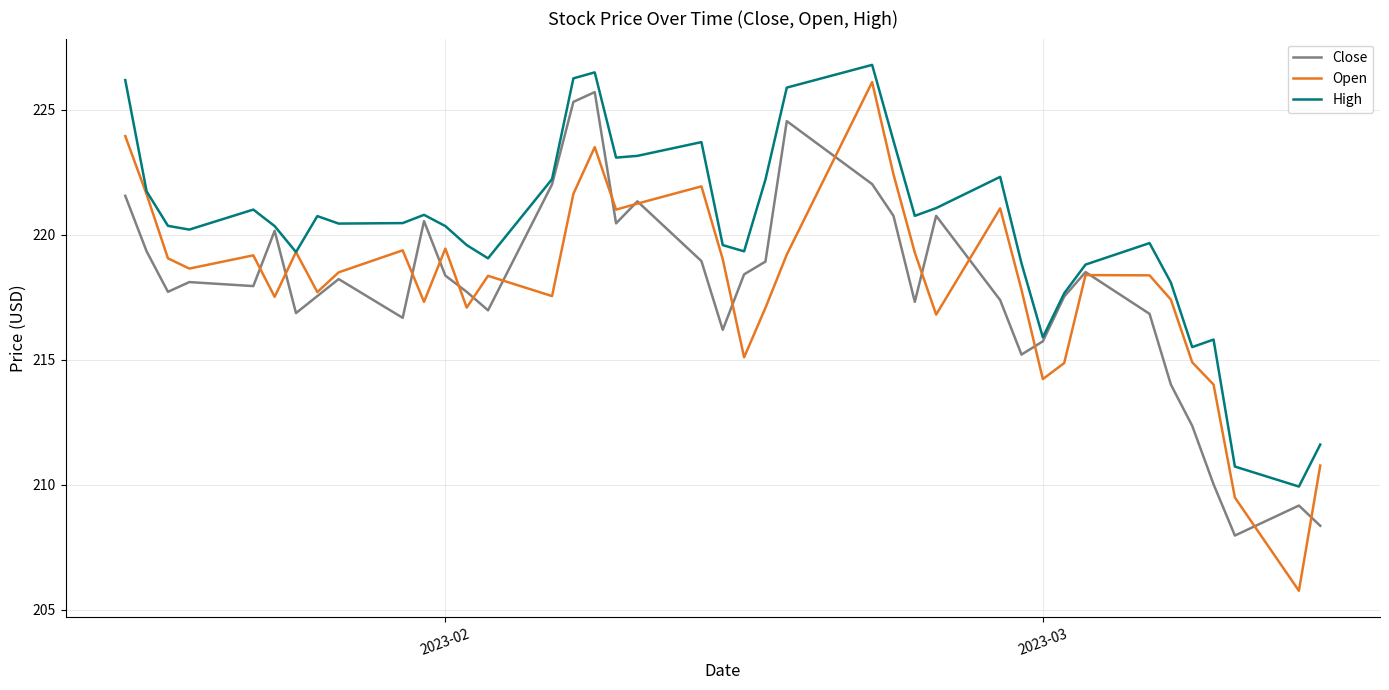

What is the sum of all High values?

8809.5